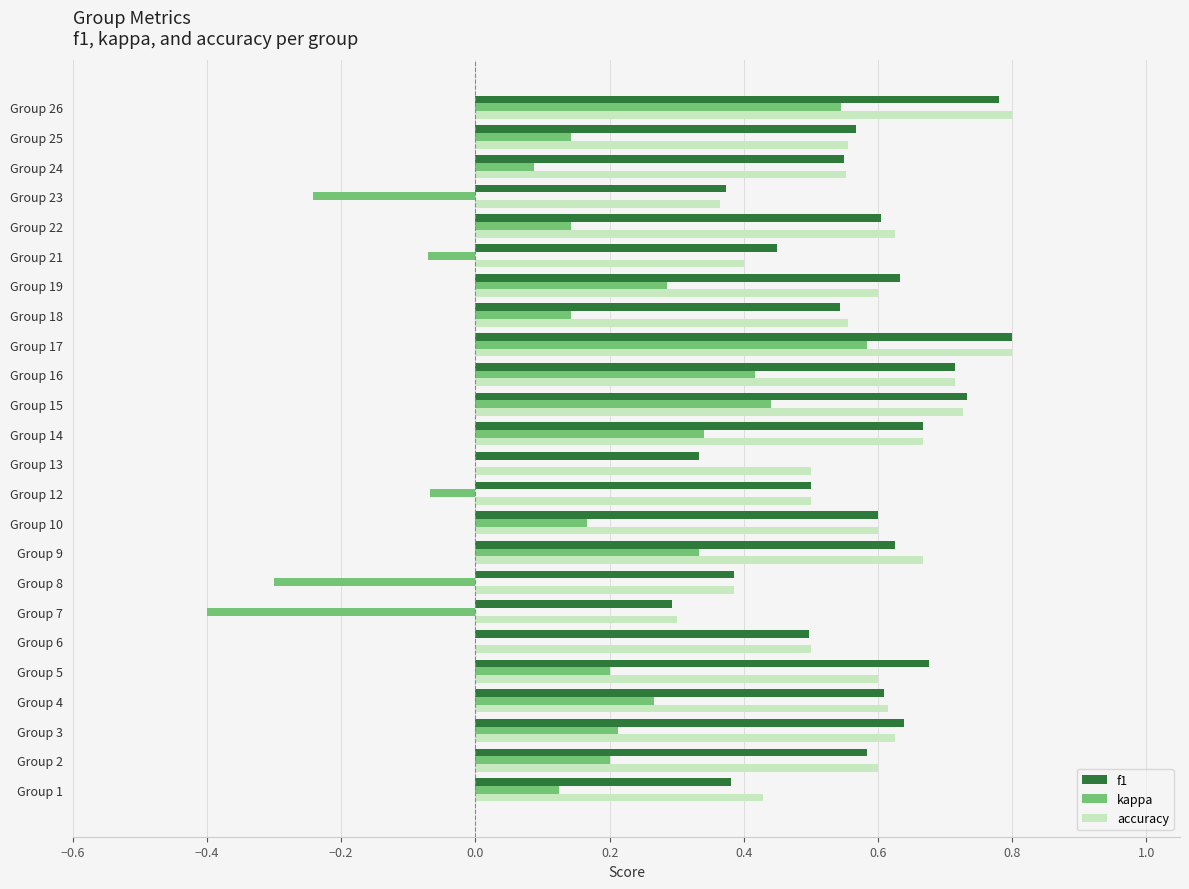

What is the sum of all kappa values?

3.6